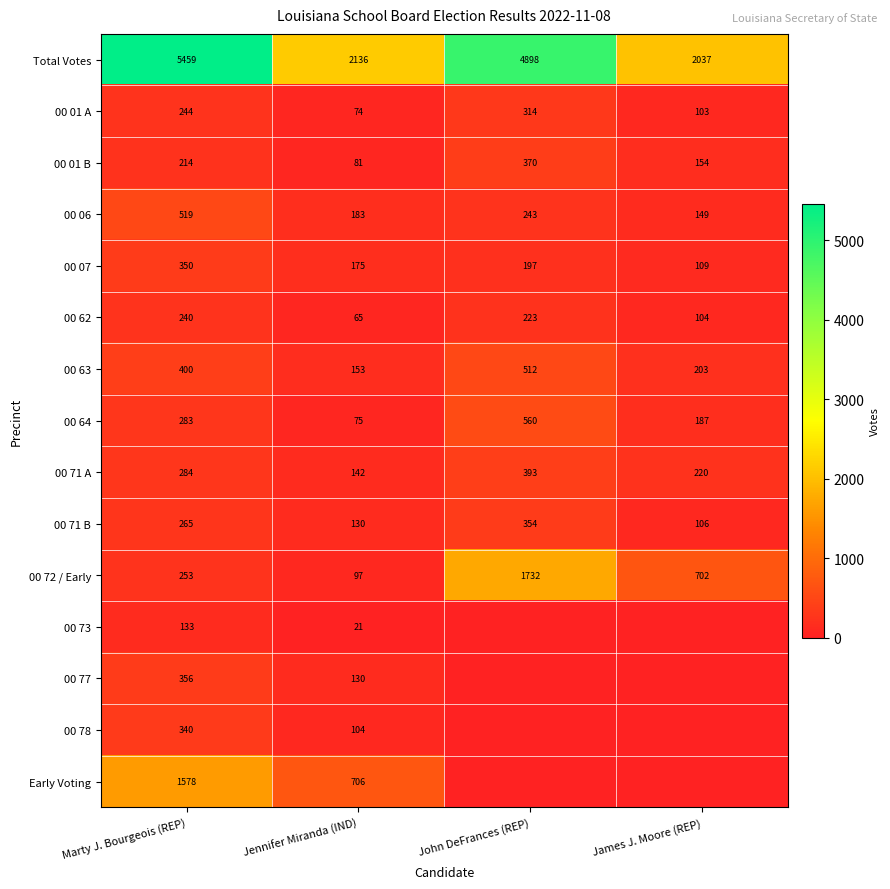

What is the total value across all series at James J. Moore (REP)?

4074